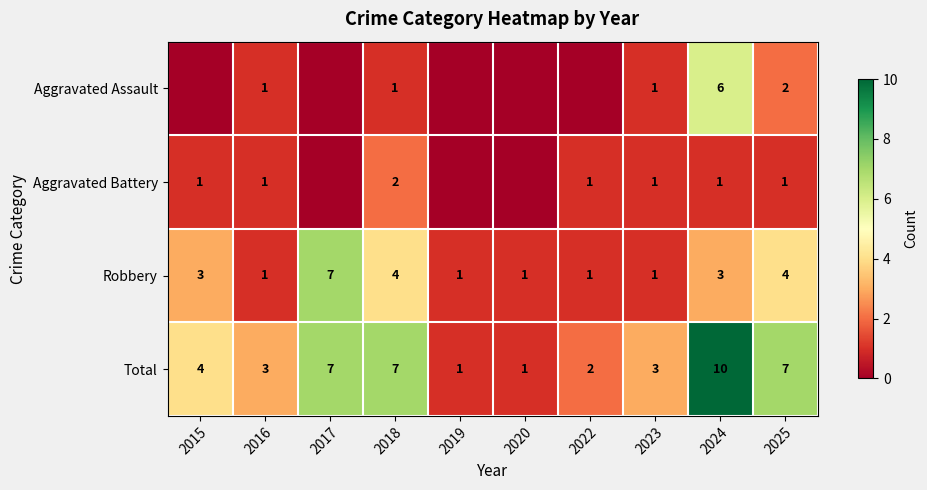

True or false: Total has a value of 5 at 2025.

False